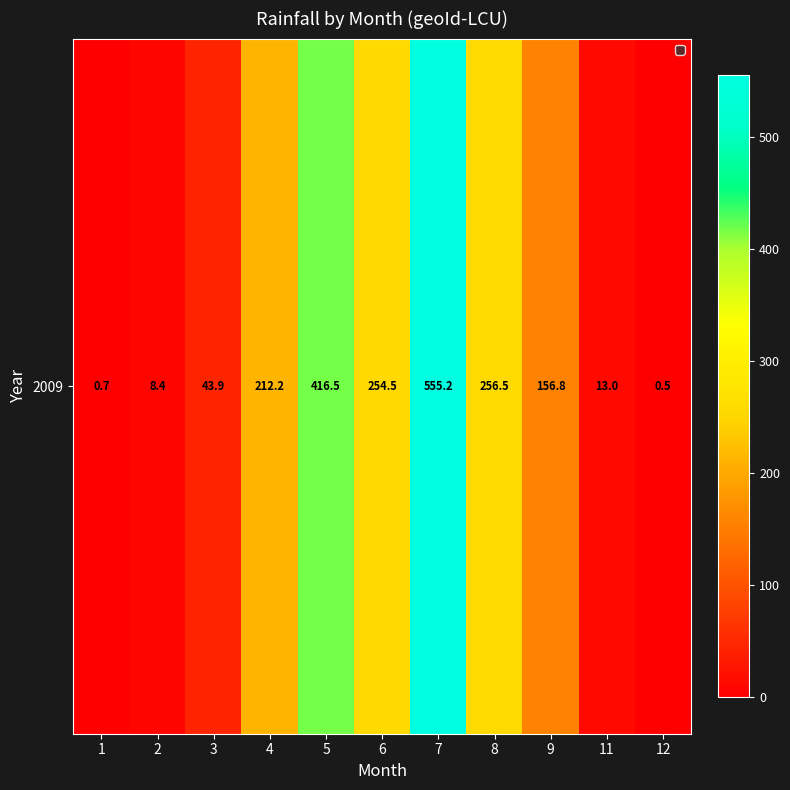

What is the maximum value shown in the chart?

555.2